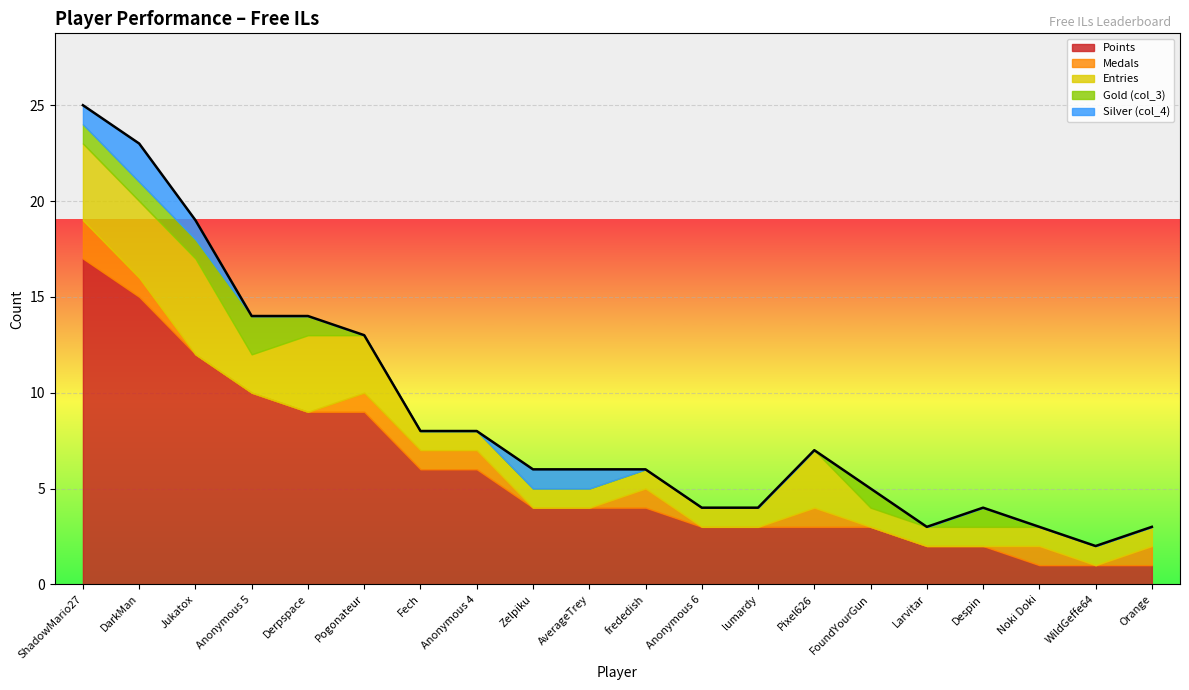

Reading left to right, transcribe all the data shown in this chart.

Points: ShadowMario27=17	DarkMan=15	Jukatox=12	Anonymous 5=10	Derpspace=9	Pogonateur=9	Fech=6	Anonymous 4=6	Zelpiku=4	AverageTrey=4	frededish=4	Anonymous 6=3	lumardy=3	Pixel626=3	FoundYourGun=3	Larvitar=2	Despin=2	Noki Doki=1	WildGeffe64=1	Orange=1
Medals: ShadowMario27=2	DarkMan=1	Jukatox=0	Anonymous 5=0	Derpspace=0	Pogonateur=1	Fech=1	Anonymous 4=1	Zelpiku=0	AverageTrey=0	frededish=1	Anonymous 6=0	lumardy=0	Pixel626=1	FoundYourGun=0	Larvitar=0	Despin=0	Noki Doki=1	WildGeffe64=0	Orange=1
Entries: ShadowMario27=4	DarkMan=4	Jukatox=5	Anonymous 5=2	Derpspace=4	Pogonateur=3	Fech=1	Anonymous 4=1	Zelpiku=1	AverageTrey=1	frededish=1	Anonymous 6=1	lumardy=1	Pixel626=3	FoundYourGun=1	Larvitar=1	Despin=1	Noki Doki=1	WildGeffe64=1	Orange=1
col_3: ShadowMario27=1	DarkMan=1	Jukatox=1	Anonymous 5=2	Derpspace=1	Pogonateur=0	Fech=0	Anonymous 4=0	Zelpiku=0	AverageTrey=0	frededish=0	Anonymous 6=0	lumardy=0	Pixel626=0	FoundYourGun=1	Larvitar=0	Despin=1	Noki Doki=0	WildGeffe64=0	Orange=0
col_4: ShadowMario27=1	DarkMan=2	Jukatox=1	Anonymous 5=0	Derpspace=0	Pogonateur=0	Fech=0	Anonymous 4=0	Zelpiku=1	AverageTrey=1	frededish=0	Anonymous 6=0	lumardy=0	Pixel626=0	FoundYourGun=0	Larvitar=0	Despin=0	Noki Doki=0	WildGeffe64=0	Orange=0